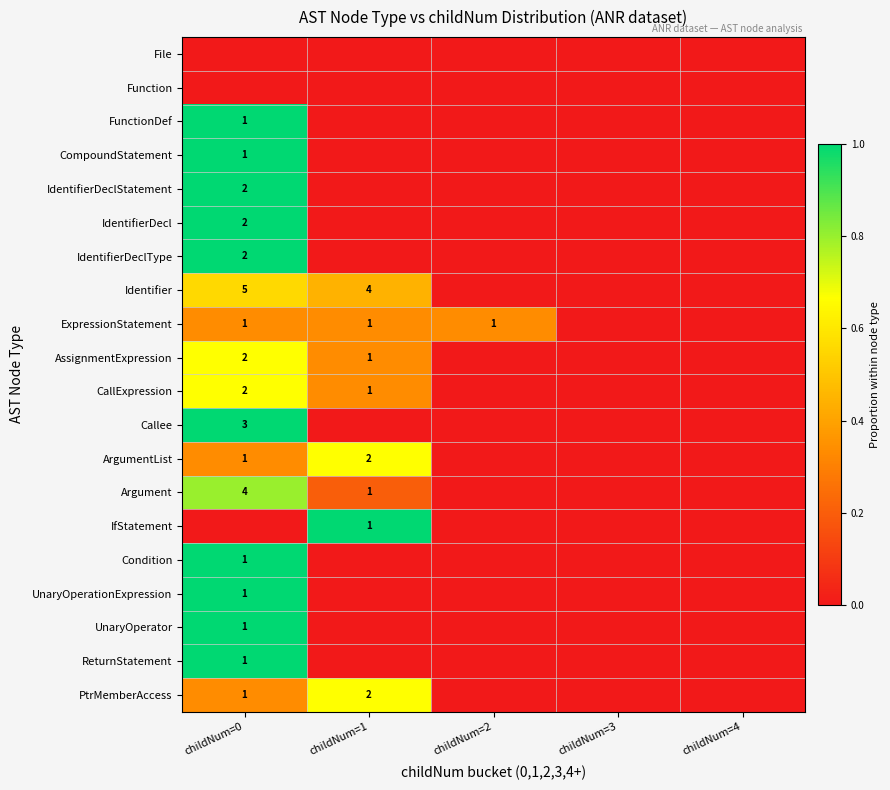

Is it true that FunctionDef equals 1 at childNum=0?

True